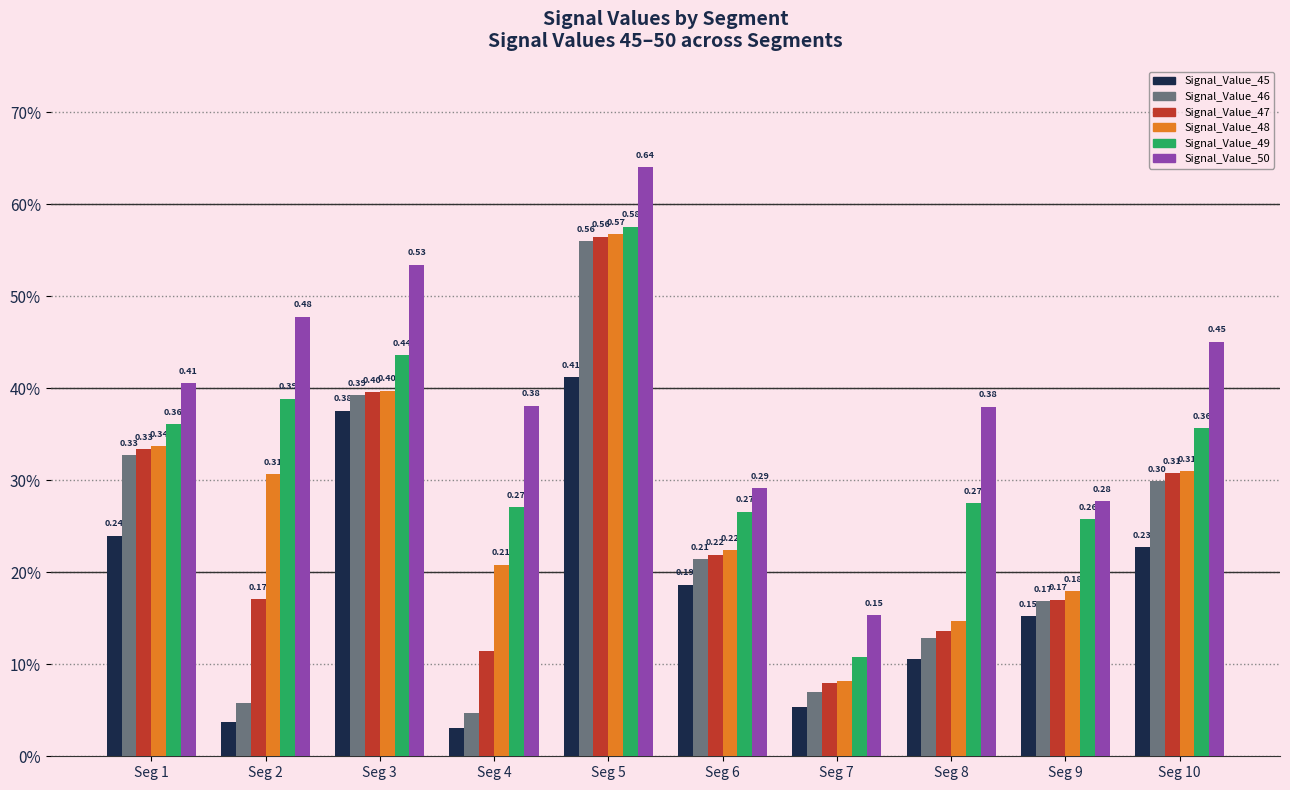

At which category does the chart reach its minimum across all series?

Seg 4